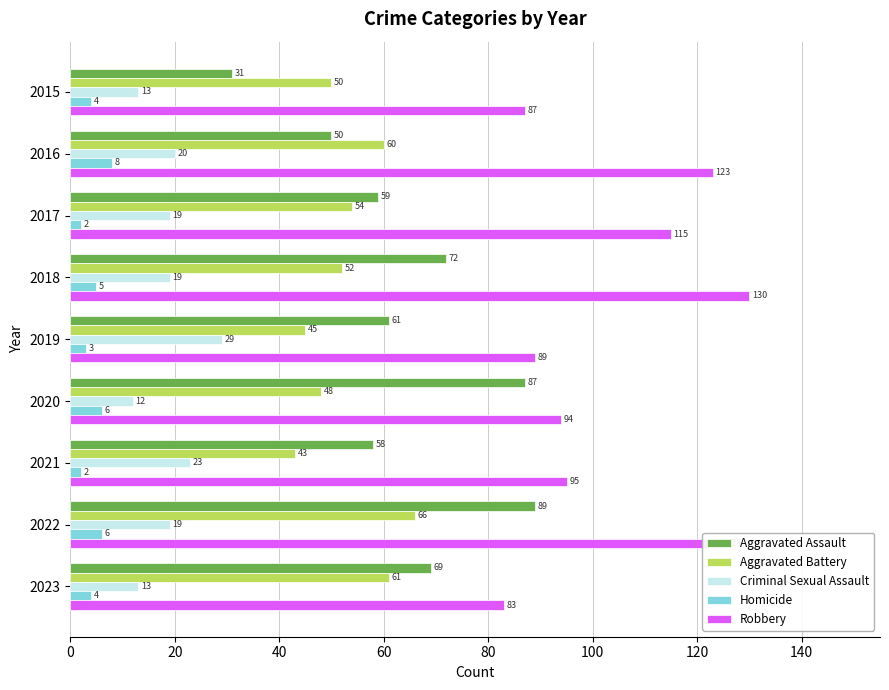

Count the Homicide values in the range 3 to 6.

6